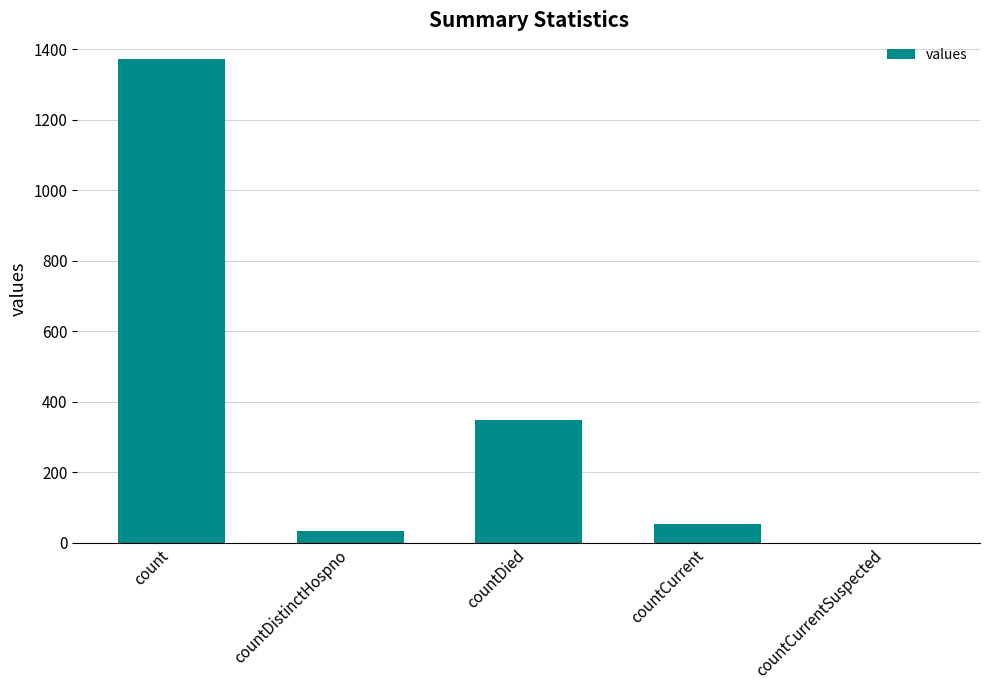

How many series are shown in this chart?

1